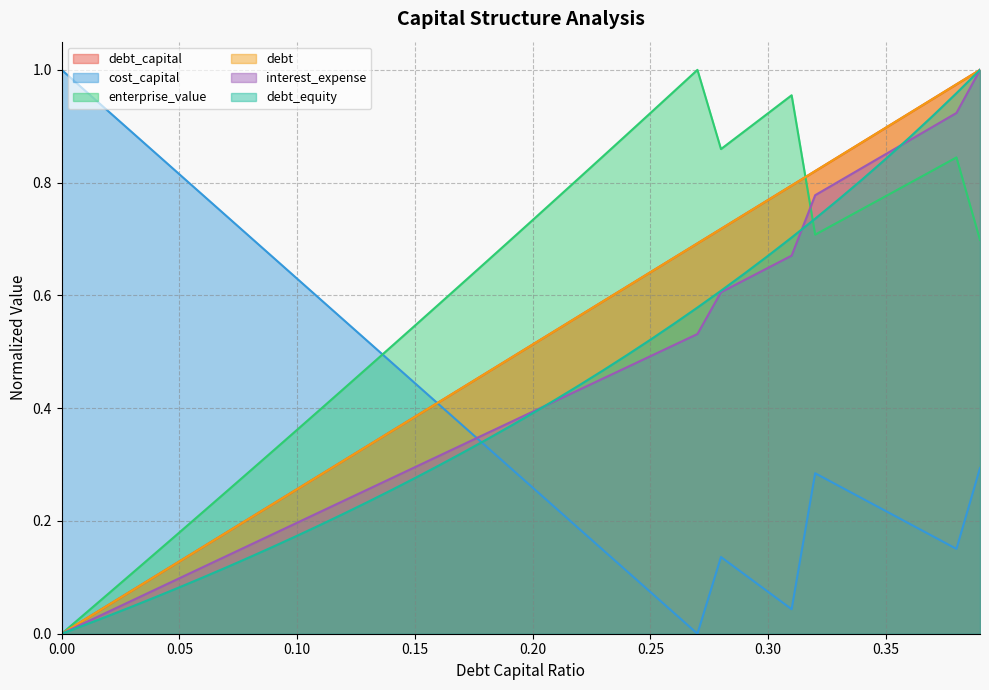

What is the total value across all series at 0.09?

1.8